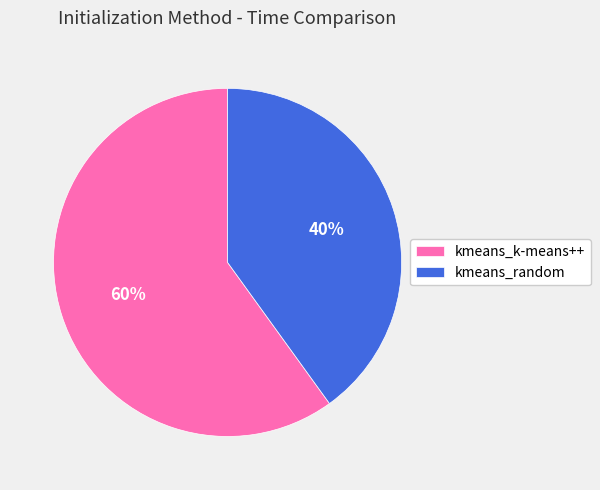

Approximately how many times larger is the value at kmeans_k-means++ compared to kmeans_random?

1.5